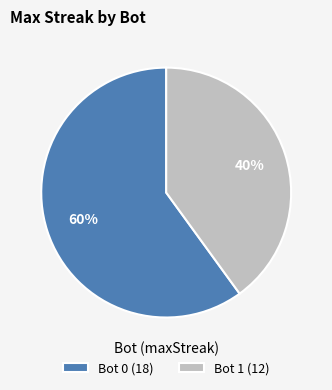

What is the ratio of the value at Bot 0 to the value at Bot 1?

1.5